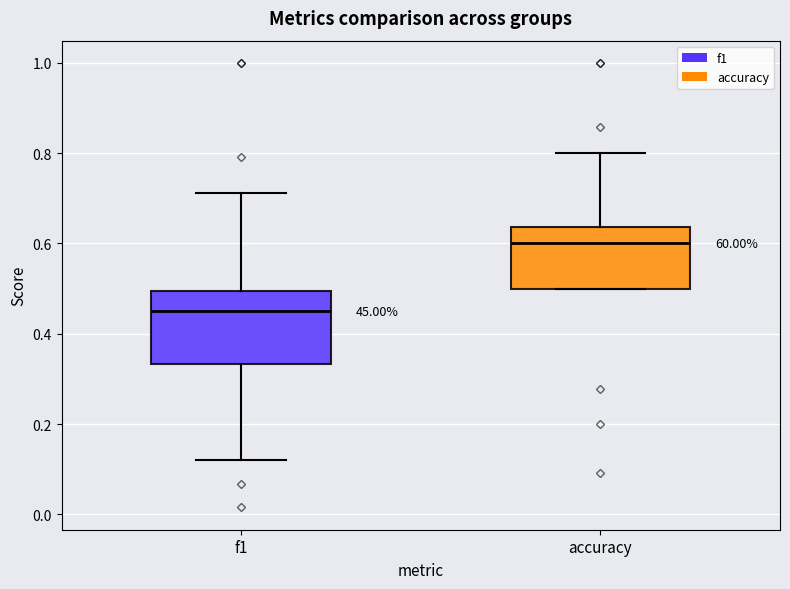

Which box has the highest median line?

accuracy